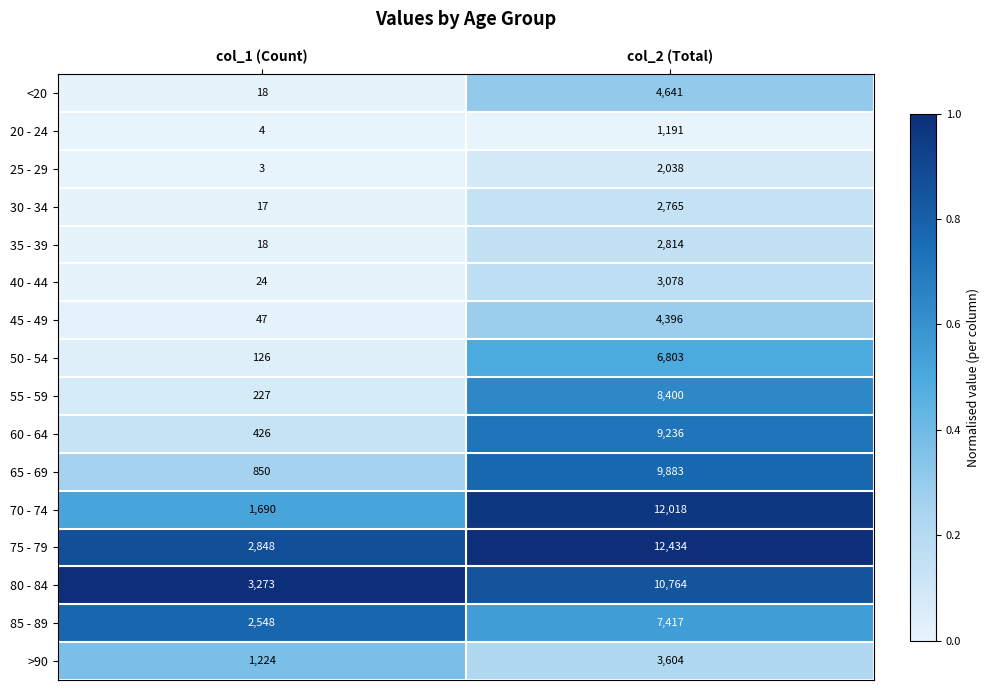

What is the sum of all >90 values?

4828